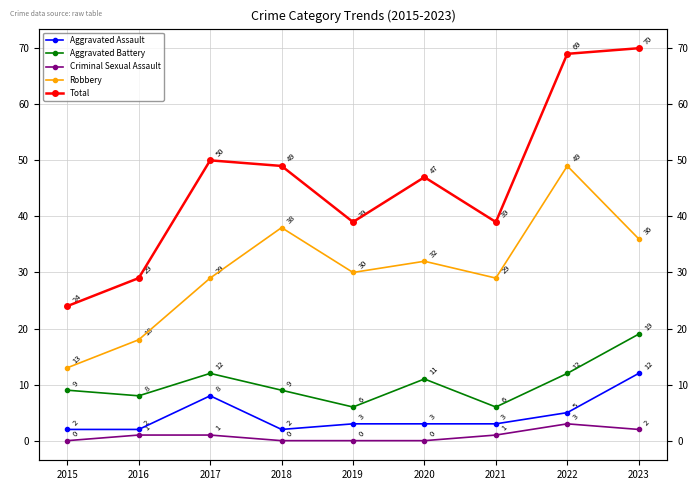

Is the value of Criminal Sexual Assault at 2020 greater than the value of Robbery at 2020?

No